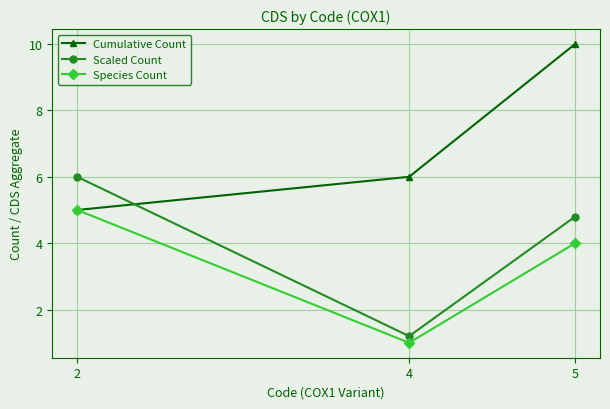

What is the sum of all Cumulative Count values?

21.0